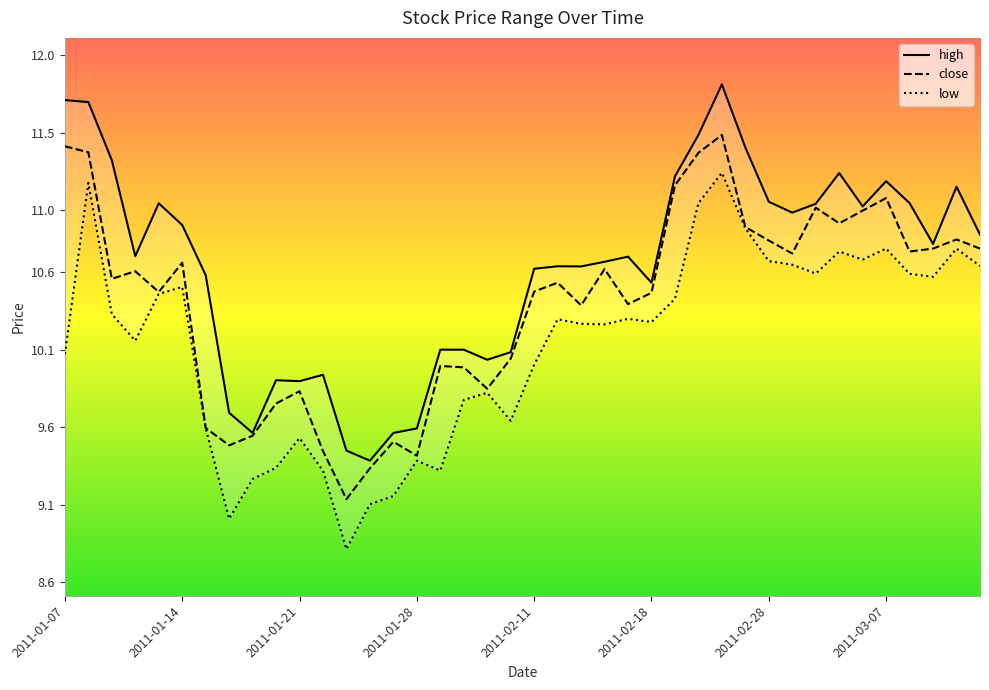

In high, how many points are lower than both neighbors (excluding endpoints)?

10